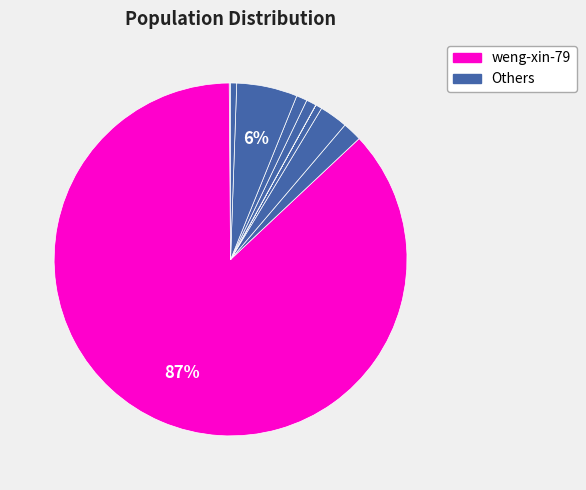

What is the majority slice?

weng-xin-79